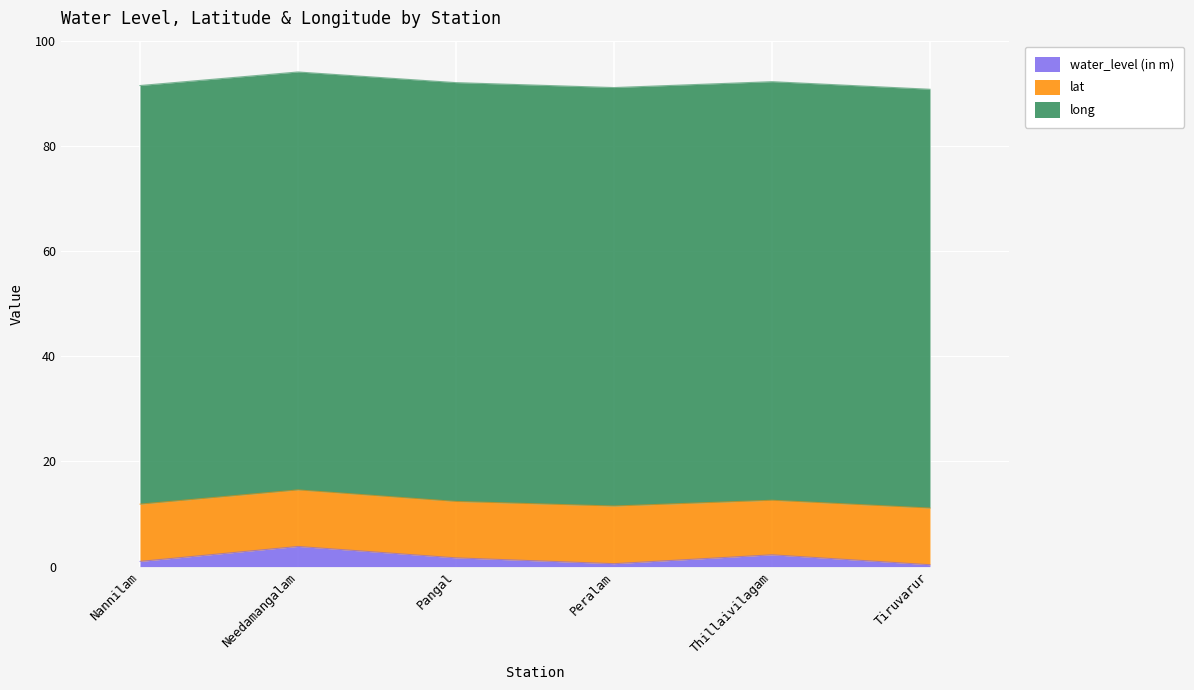

How many distinct data groups are displayed?

3